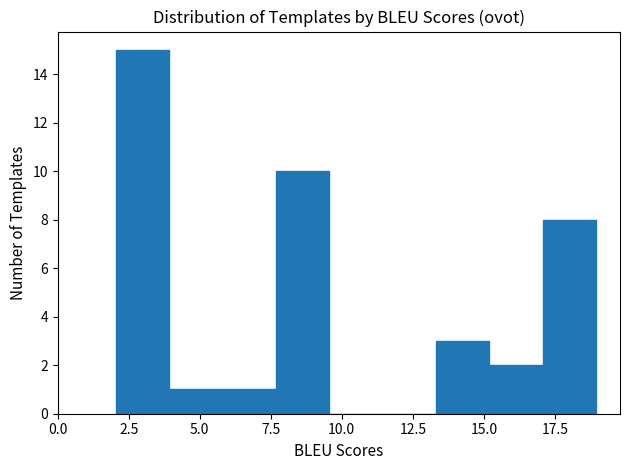

Around what value on the x-axis is the tallest bar? Give the approximate position of its centre, as read against the axis.

3.0